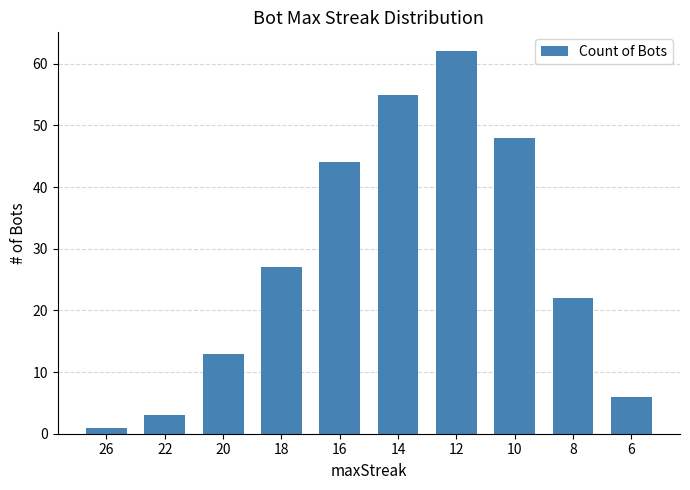

The chart shows a value of 16 at 16. True or false?

False